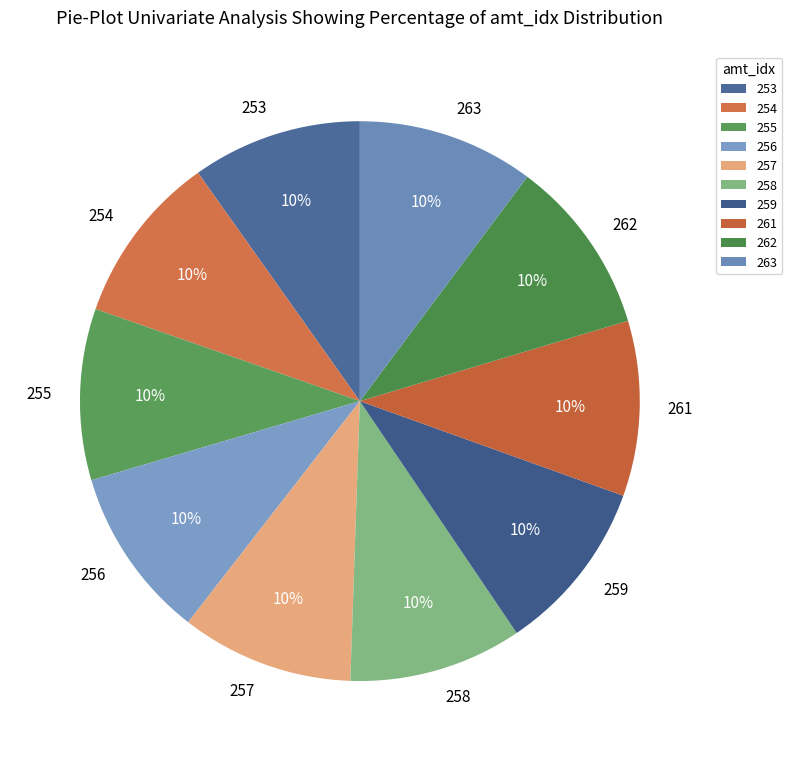

True or false: 262 accounts for 16% of the total.

False